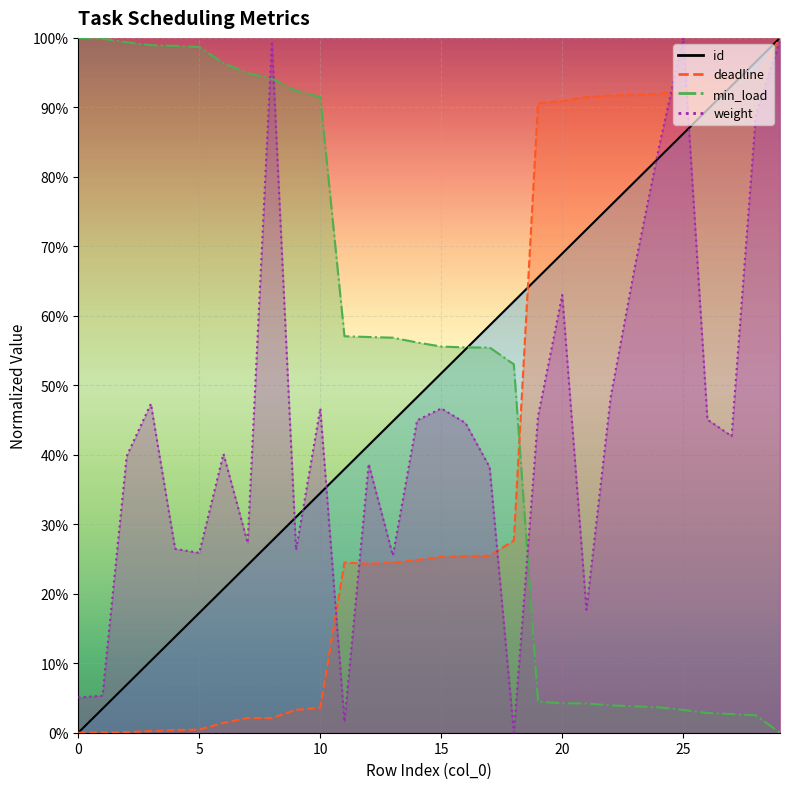

What is the average value of the min_load series?

0.5